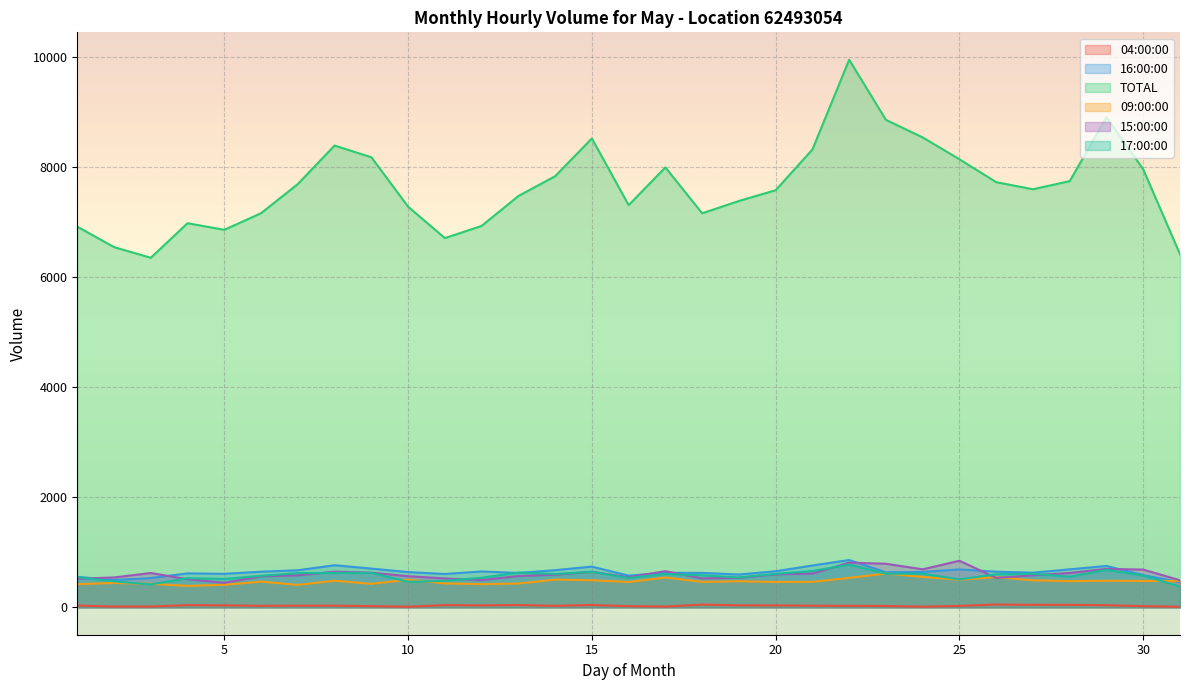

True or false: TOTAL and 15:00:00 cross at least once.

False